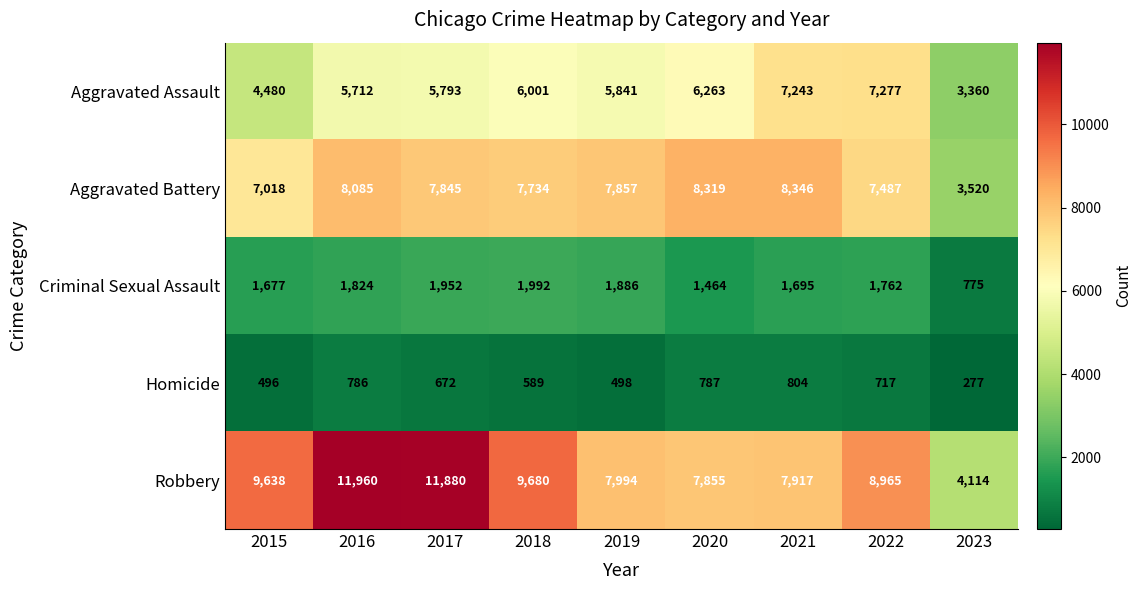

Between 2017 and 2018, which series saw the biggest shift?

Robbery